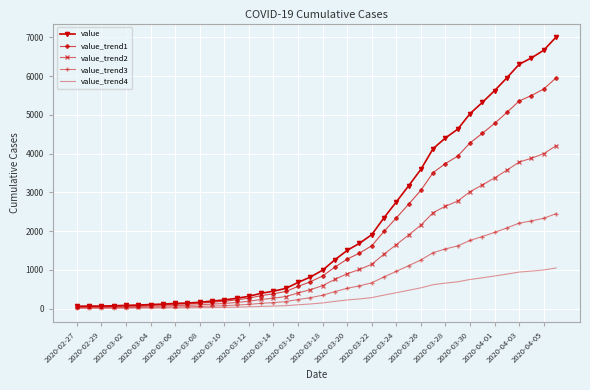

Which series has the widest spread of values?

value